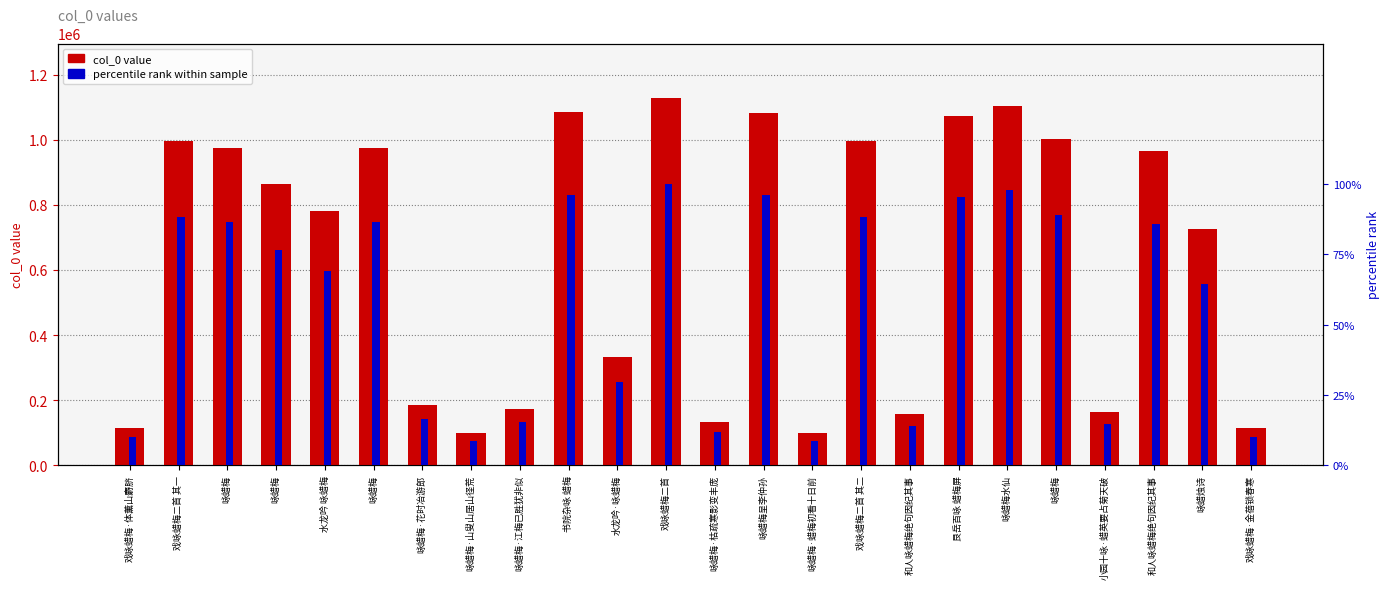

At which label does col_0 value reach its peak?

戏咏蜡梅二首